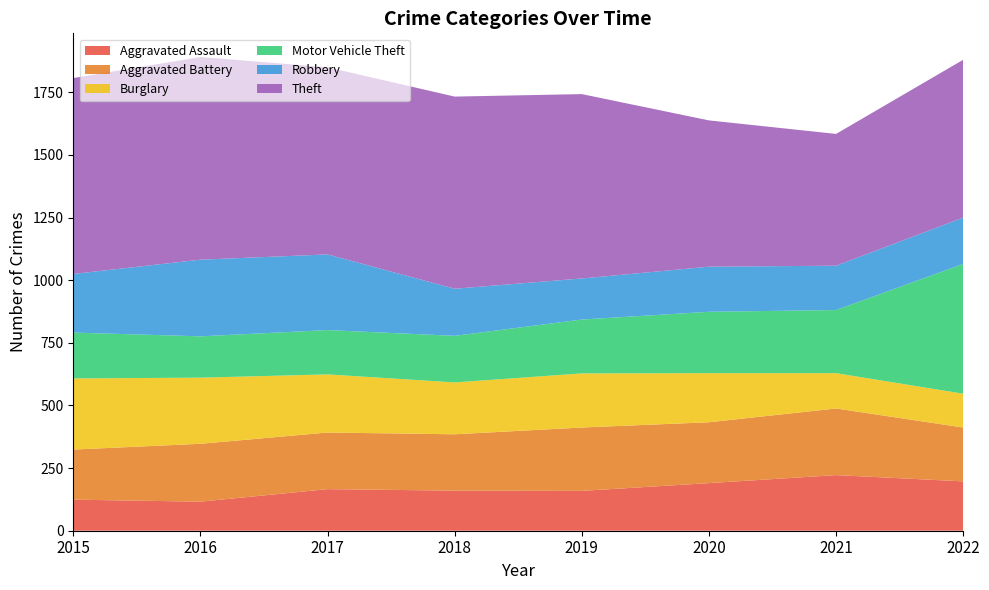

Reading left to right, extract all data points from this chart.

Aggravated Assault: 124	116	166	160	159	190	222	197
Aggravated Battery: 200	231	226	225	253	243	266	215
Burglary: 284	264	232	207	216	196	141	135
Motor Vehicle Theft: 183	165	177	186	215	245	252	518
Robbery: 234	306	302	188	164	180	177	185
Theft: 782	809	747	767	736	584	526	630